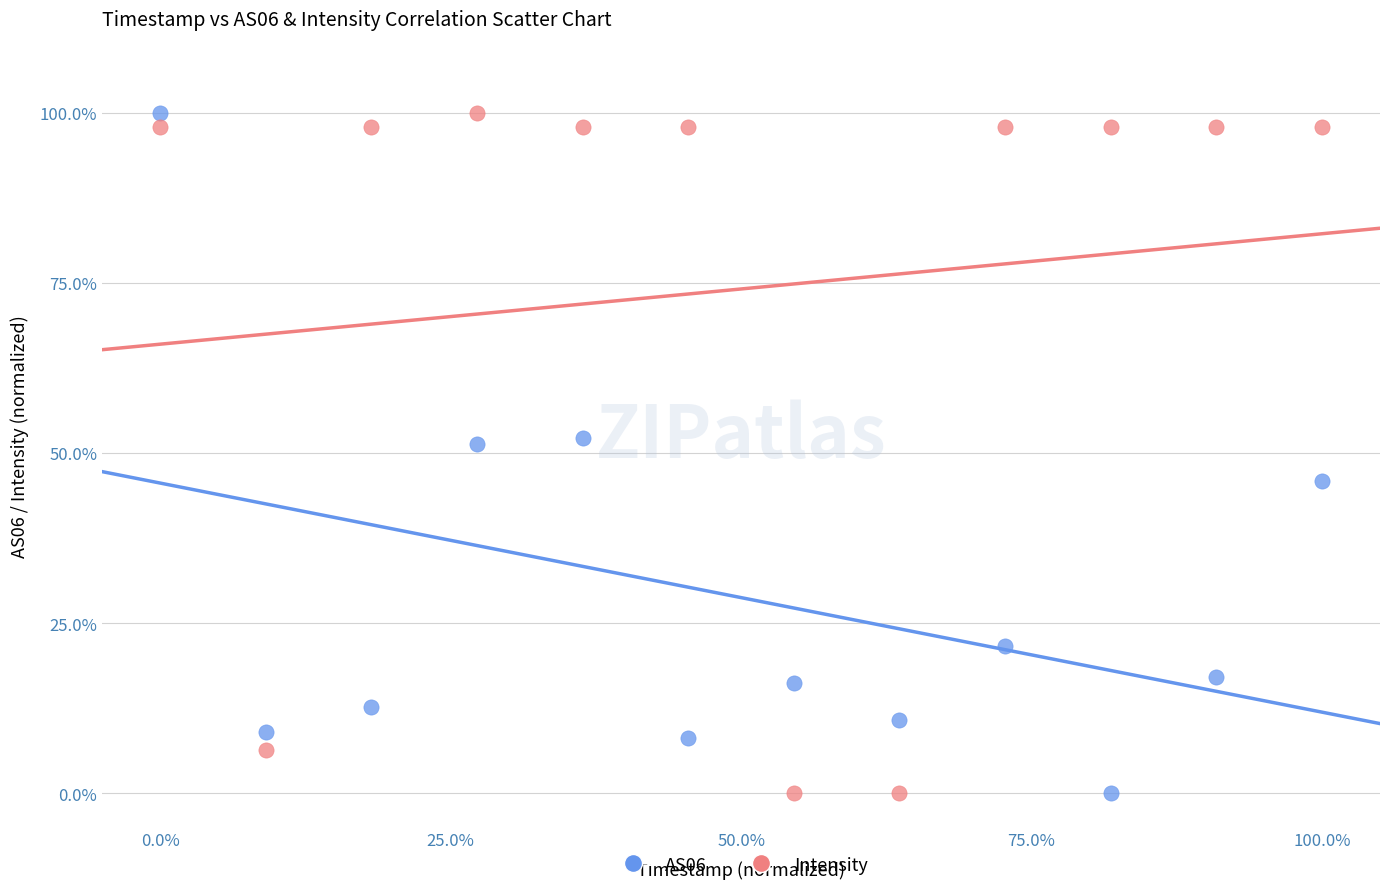

What is the X range (max minus min) for the scatter plot?

100.0